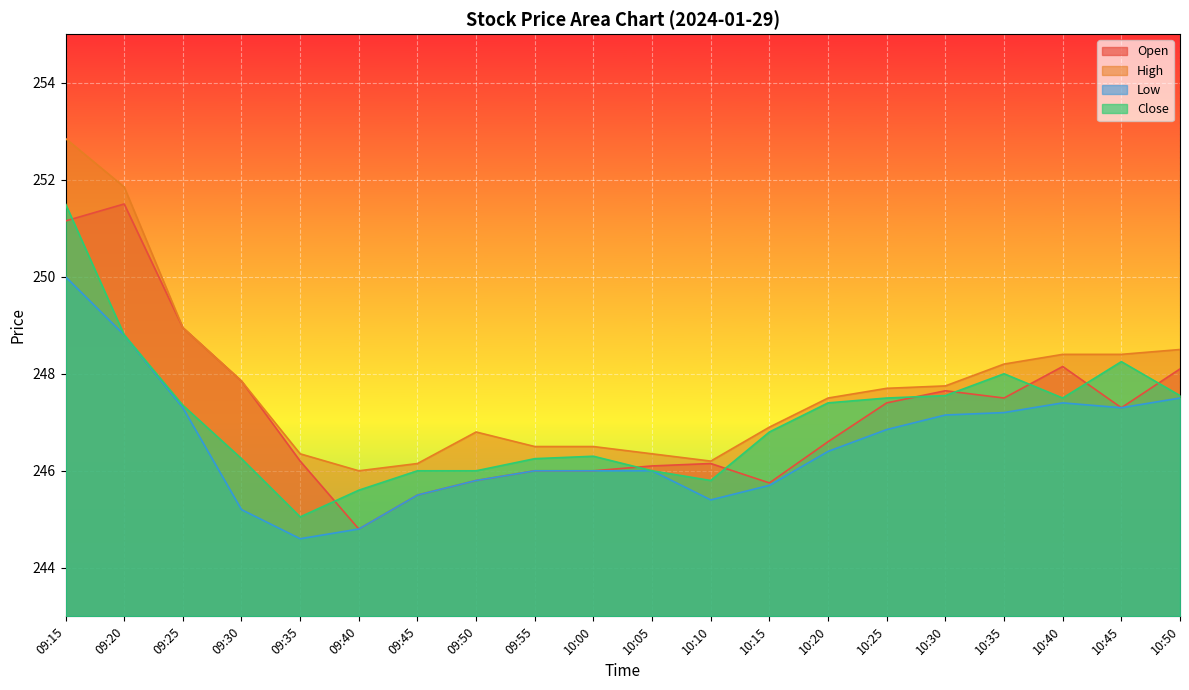

Reading right to left, what are all the values shown in this chart?

Open: 248.1	247.3	248.2	247.5	247.7	247.4	246.6	245.8	246.2	246.1	246.0	246.0	245.8	245.5	244.8	246.2	247.8	248.9	251.5	251.2
High: 248.5	248.4	248.4	248.2	247.8	247.7	247.5	246.9	246.2	246.3	246.5	246.5	246.8	246.2	246.0	246.3	247.8	248.9	251.8	252.8
Low: 247.5	247.3	247.4	247.2	247.2	246.8	246.4	245.7	245.4	246.0	246.0	246.0	245.8	245.5	244.8	244.6	245.2	247.3	248.8	250.0
Close: 247.6	248.2	247.5	248.0	247.6	247.5	247.4	246.8	245.8	246.0	246.3	246.2	246.0	246.0	245.6	245.1	246.2	247.3	248.8	251.5